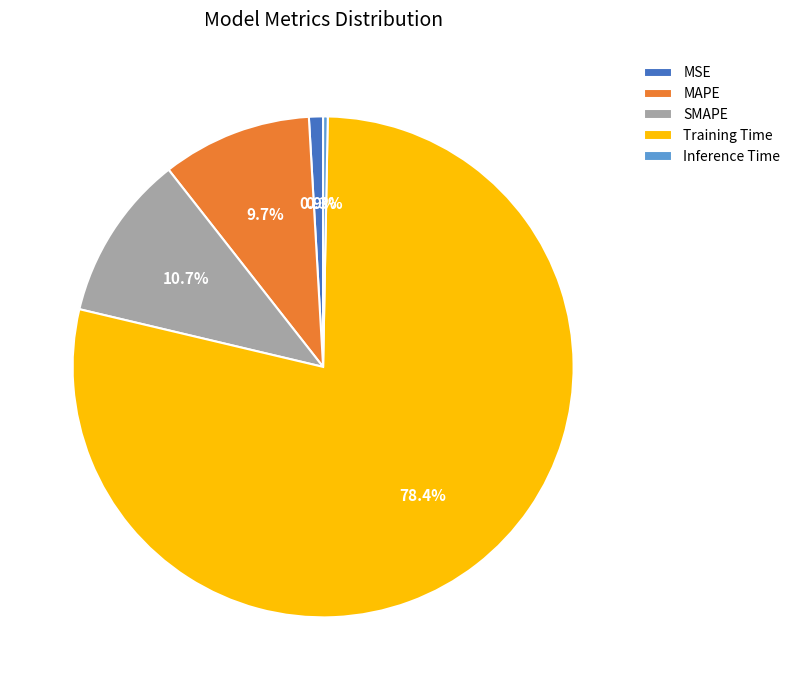

To the nearest percent, what percentage of the pie is SMAPE?

11%